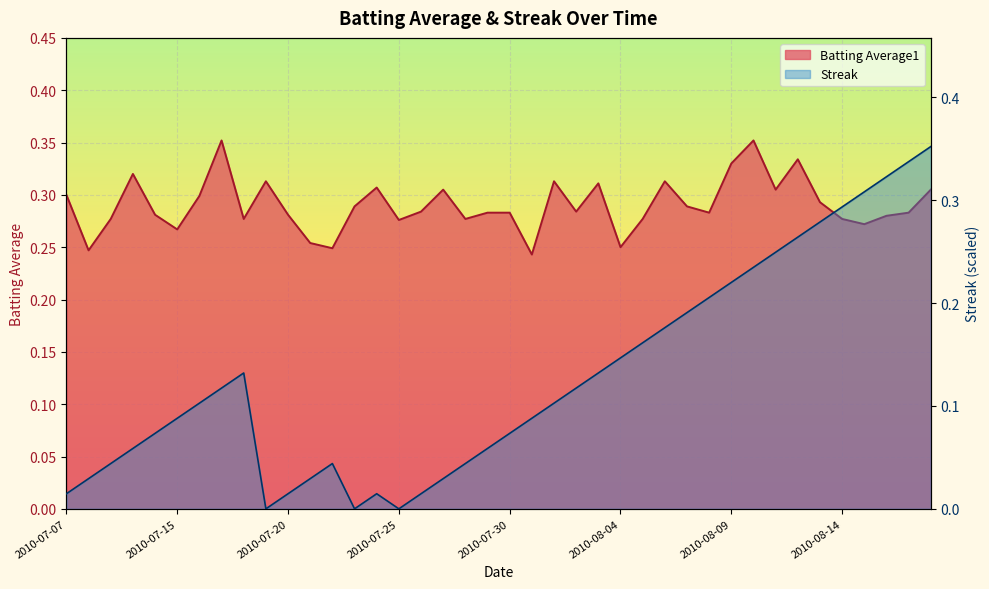

Reading left to right, list all the values displayed in this chart.

Batting Average1: 0.3	0.2	0.3	0.3	0.3	0.3	0.3	0.4	0.3	0.3	0.3	0.3	0.2	0.3	0.3	0.3	0.3	0.3	0.3	0.3	0.3	0.2	0.3	0.3	0.3	0.2	0.3	0.3	0.3	0.3	0.3	0.4	0.3	0.3	0.3	0.3	0.3	0.3	0.3	0.3
Streak: 0.0	0.0	0.0	0.1	0.1	0.1	0.1	0.1	0.1	0.0	0.0	0.0	0.0	0.0	0.0	0.0	0.0	0.0	0.0	0.1	0.1	0.1	0.1	0.1	0.1	0.1	0.2	0.2	0.2	0.2	0.2	0.2	0.2	0.3	0.3	0.3	0.3	0.3	0.3	0.4